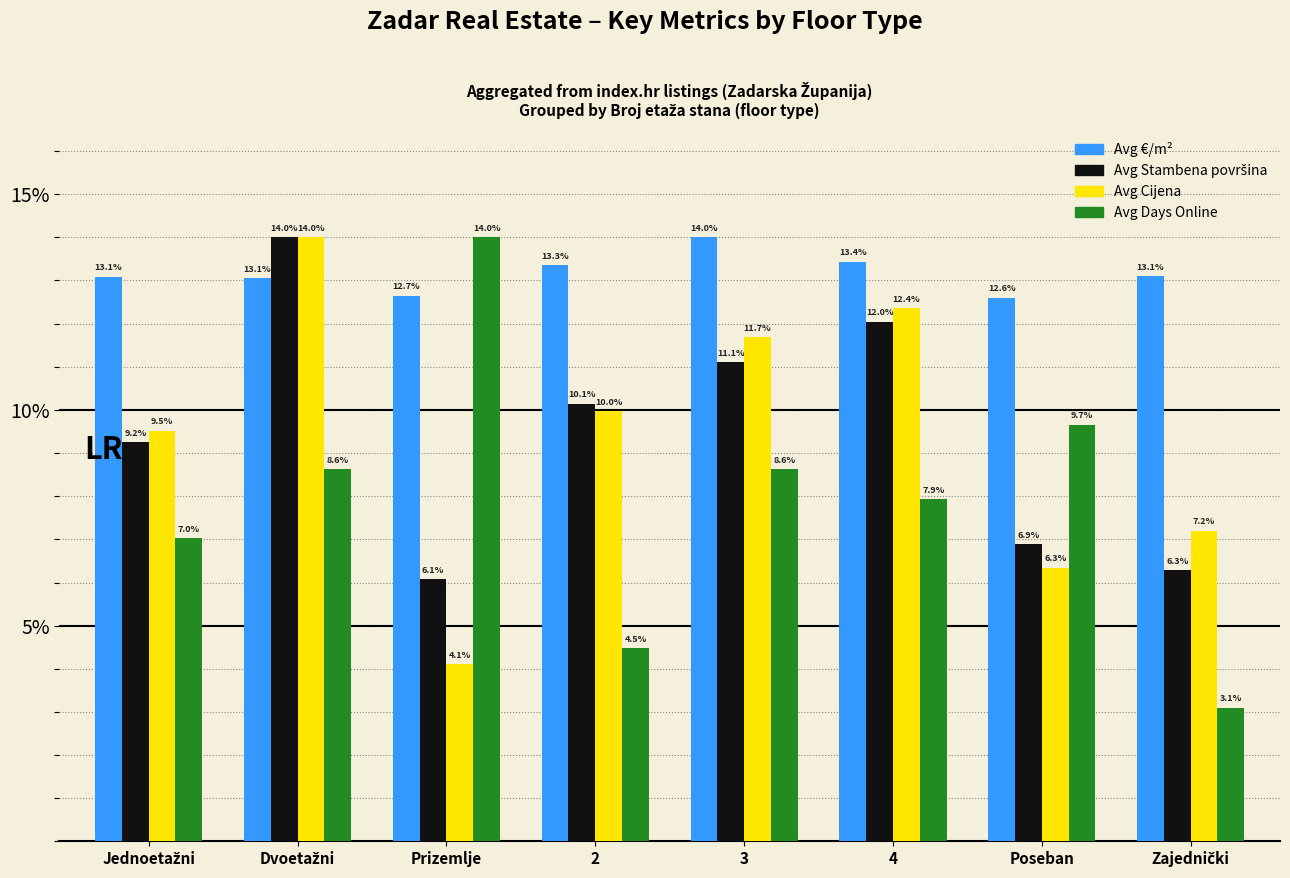

The value of Avg Days Online at 3 is 14.4. True or false?

False